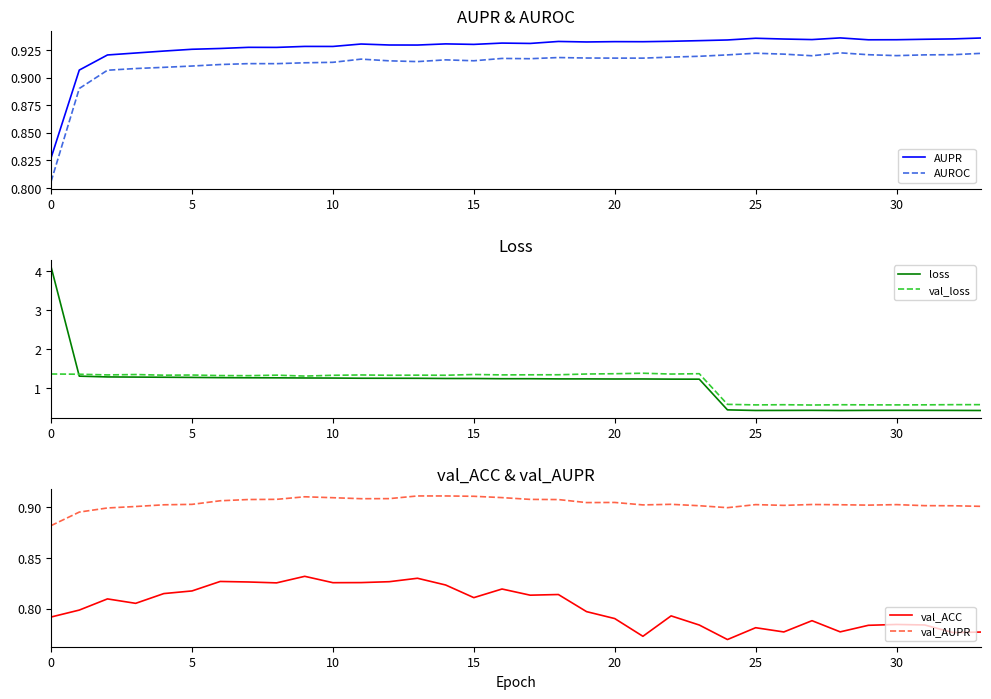

Where do loss and val_AUPR first cross each other?

23 and 24